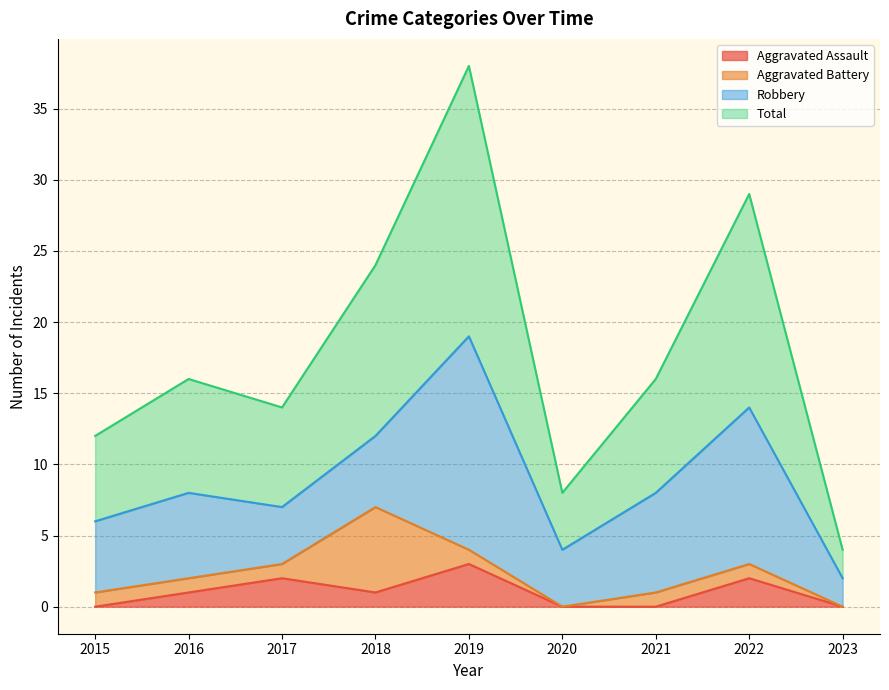

True or false: Aggravated Assault has more than 2 points higher than both neighbors.

True